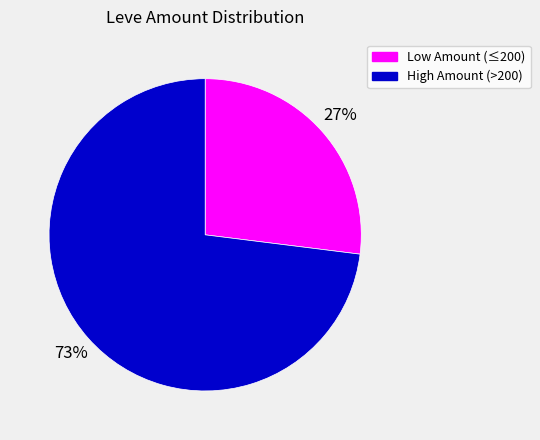

Which has a higher value, Low Amount (≤200) or High Amount (>200)?

High Amount (>200)